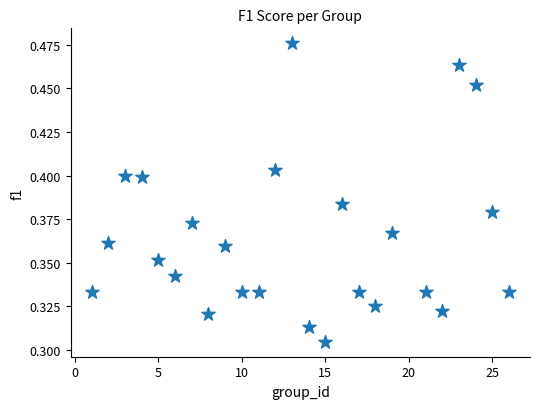

What is the range of X values (max minus min)?

25.0